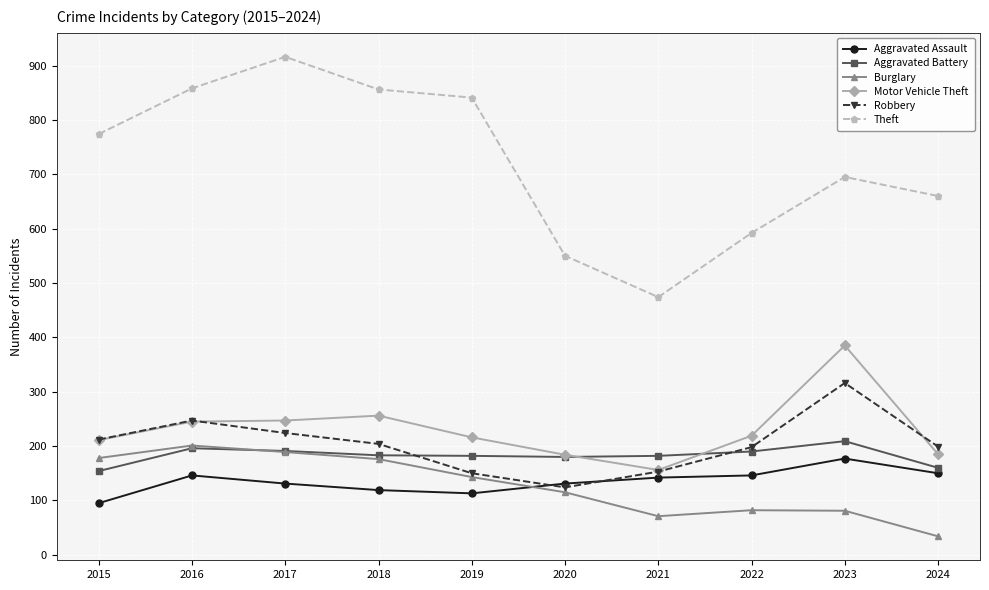

At which category does Robbery reach its first local peak?

2016